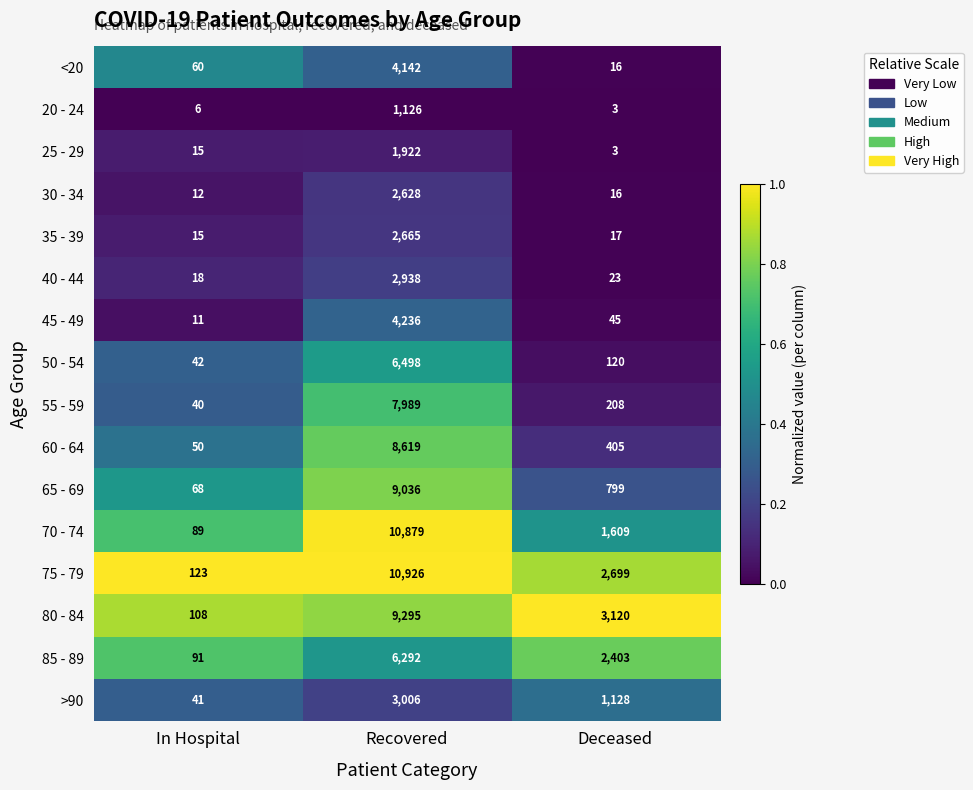

Which series changed the most between In Hospital and Deceased?

80 - 84